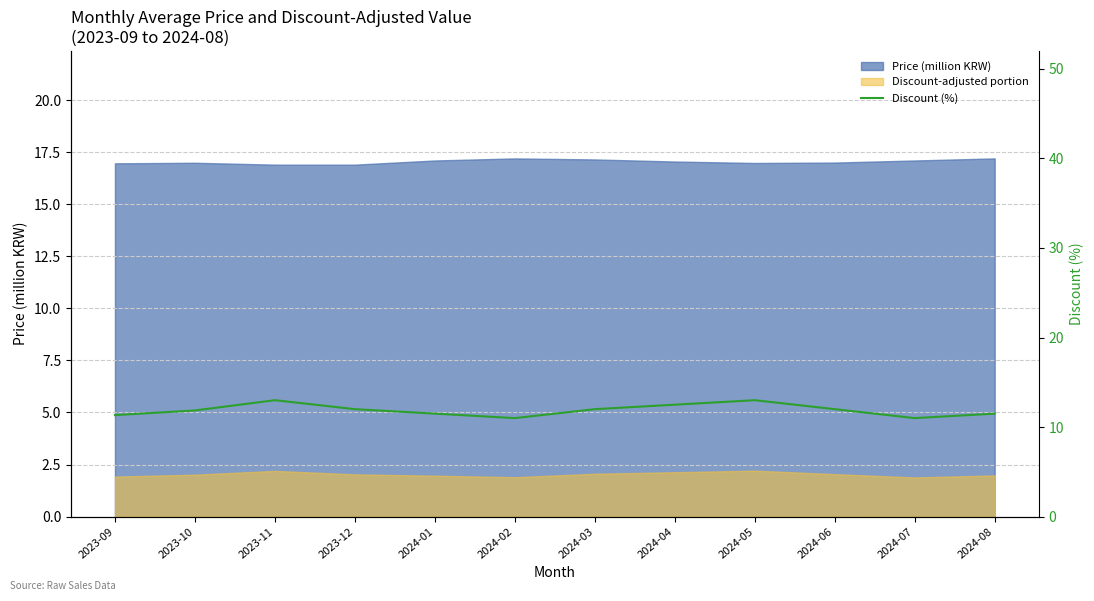

What is the label of the 11th point from the left?

2024-07